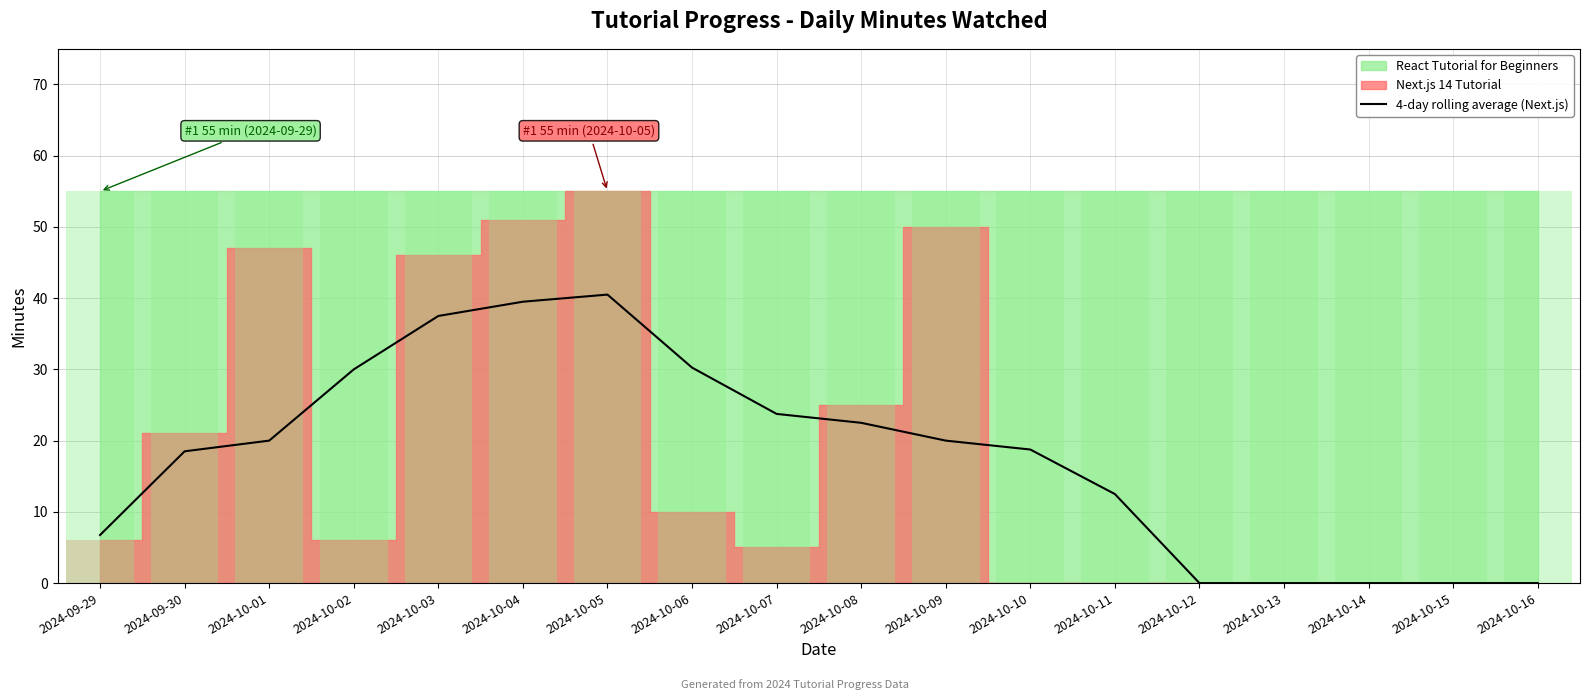

The 4-day rolling average (Next.js) series shows 22.5 at 2024-10-08. True or false?

True